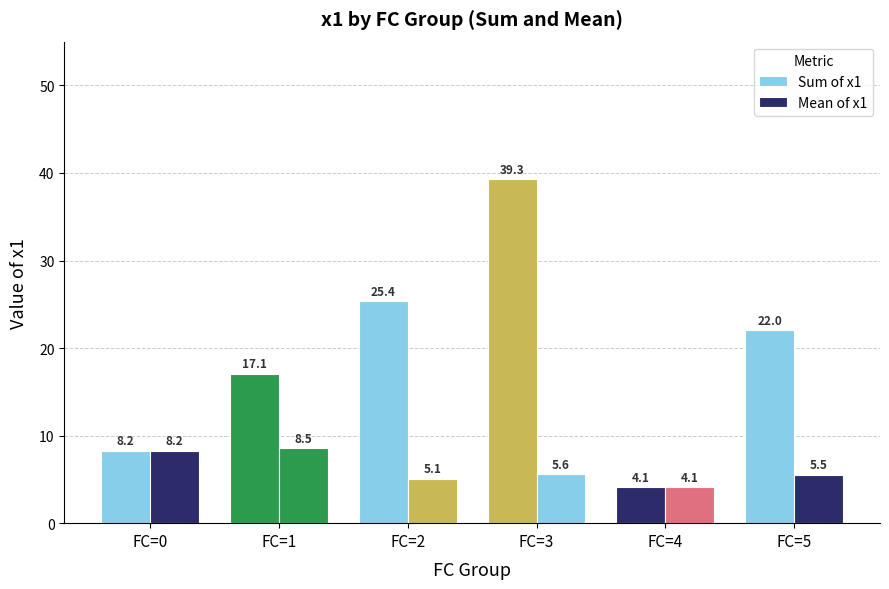

How many values in the Mean of x1 series are below 5?

1